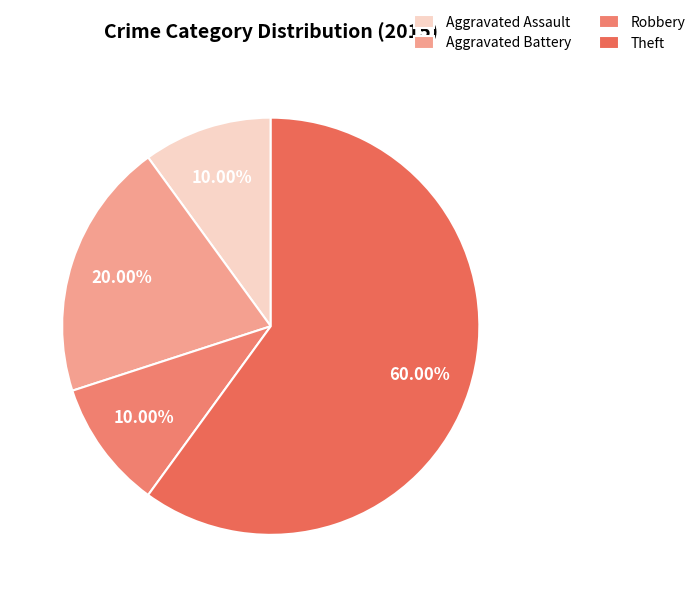

What percentage do Robbery and Theft together represent?

70.0%